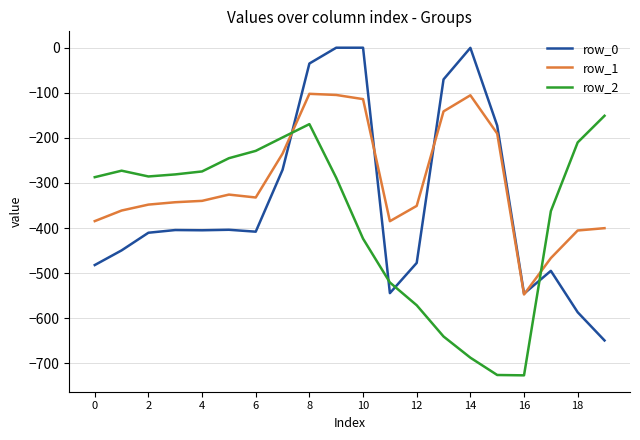

Does the chart have visible grid lines?

Yes